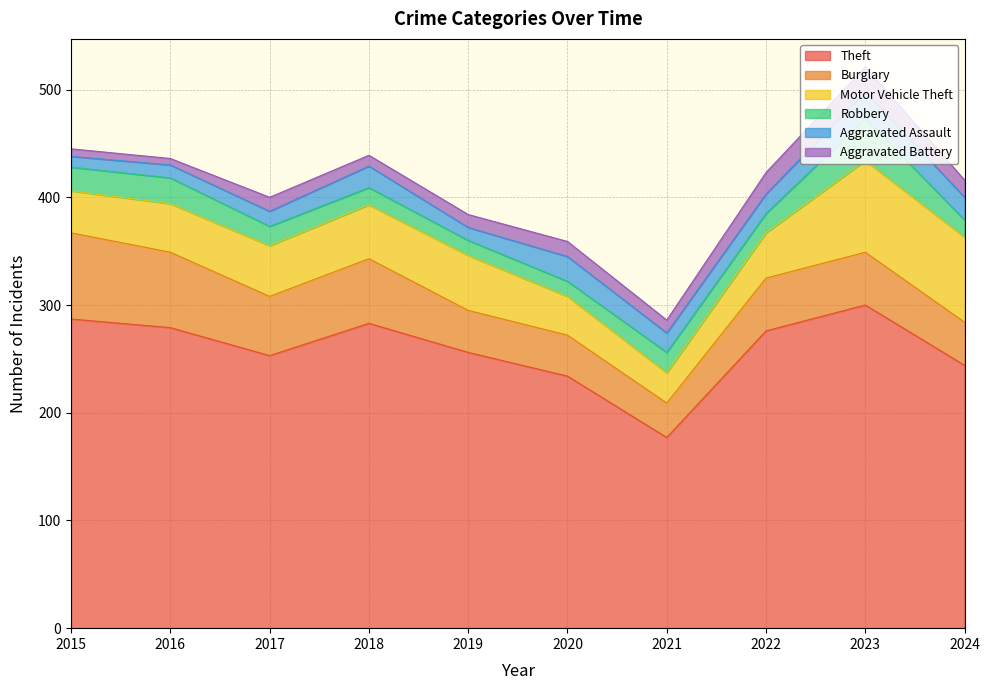

Which series has the largest range (max minus min)?

Theft